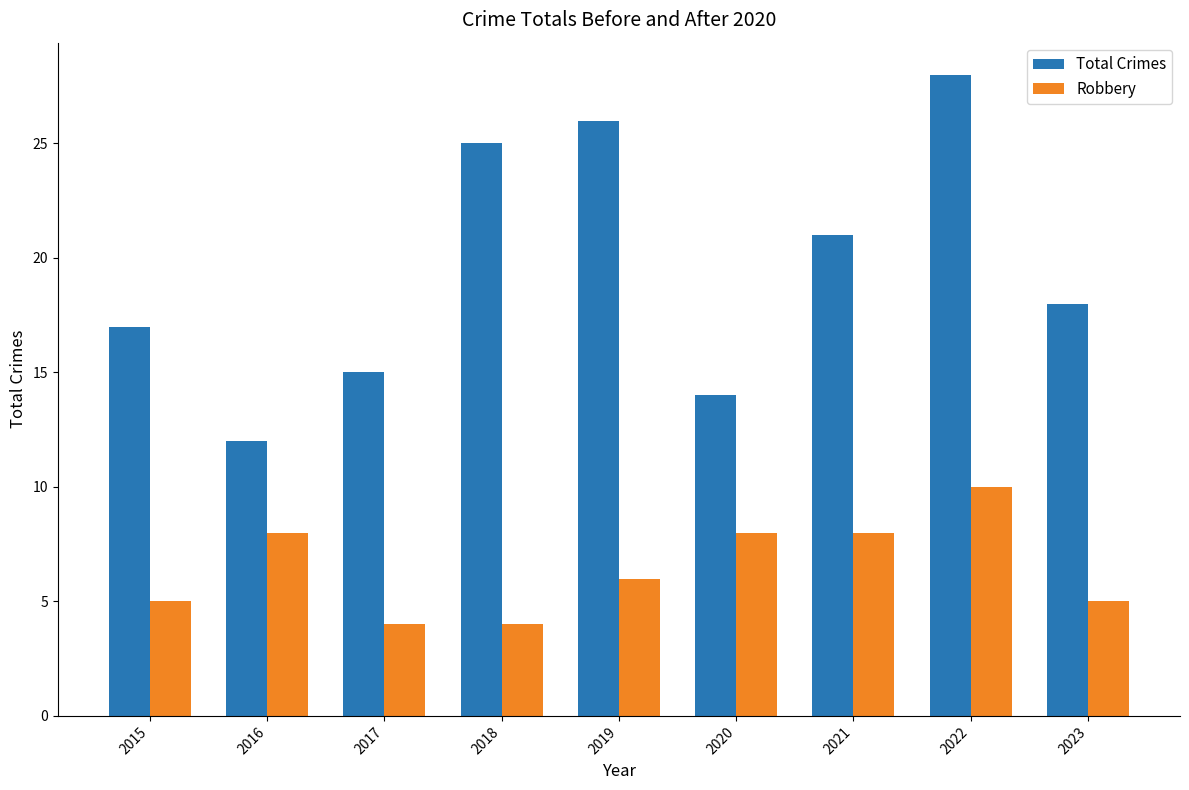

What is the sum of all Robbery values?

58